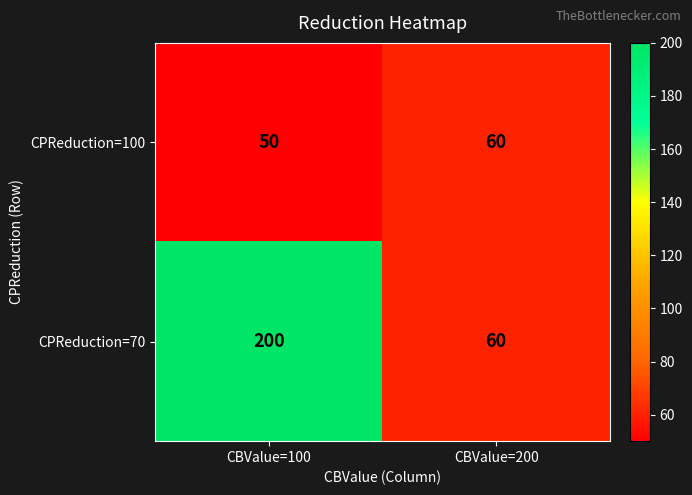

True or false: CPReduction=70 has a value of 200 at CBValue=100.

True